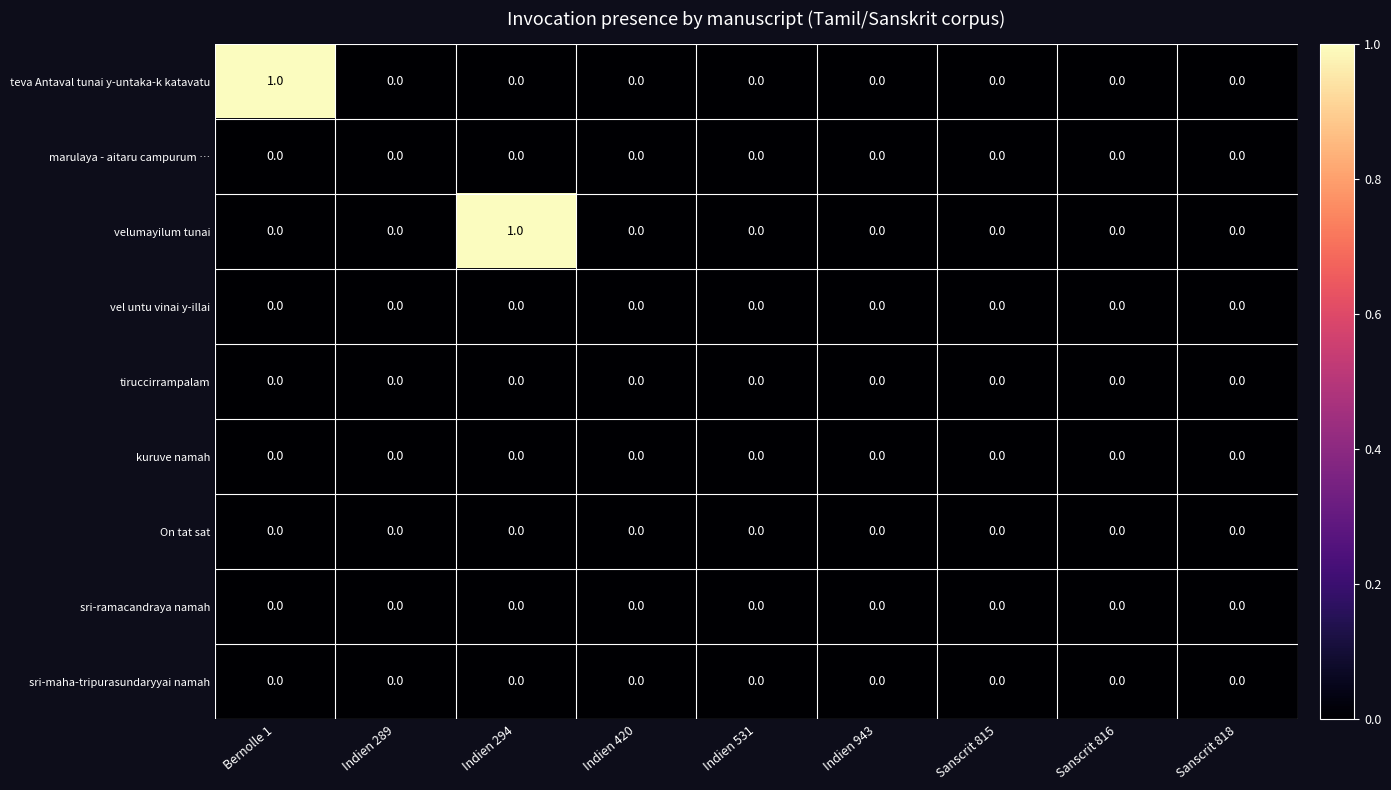

Is it true that sri-ramacandraya namah equals 0 at Indien 294?

True